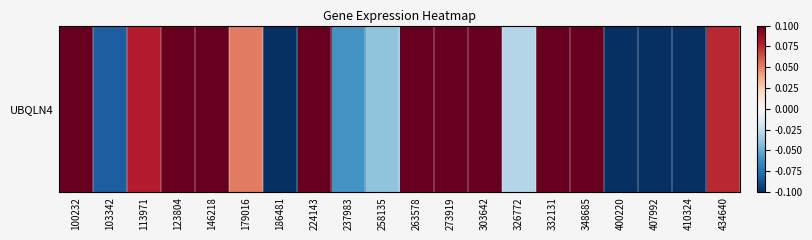

Rank the categories by value from lowest to highest.

186481, 400220, 407992, 410324, 103342, 237983, 258135, 326772, 179016, 434640, 113971, 100232, 123804, 146218, 224143, 263578, 273919, 303642, 332131, 348685